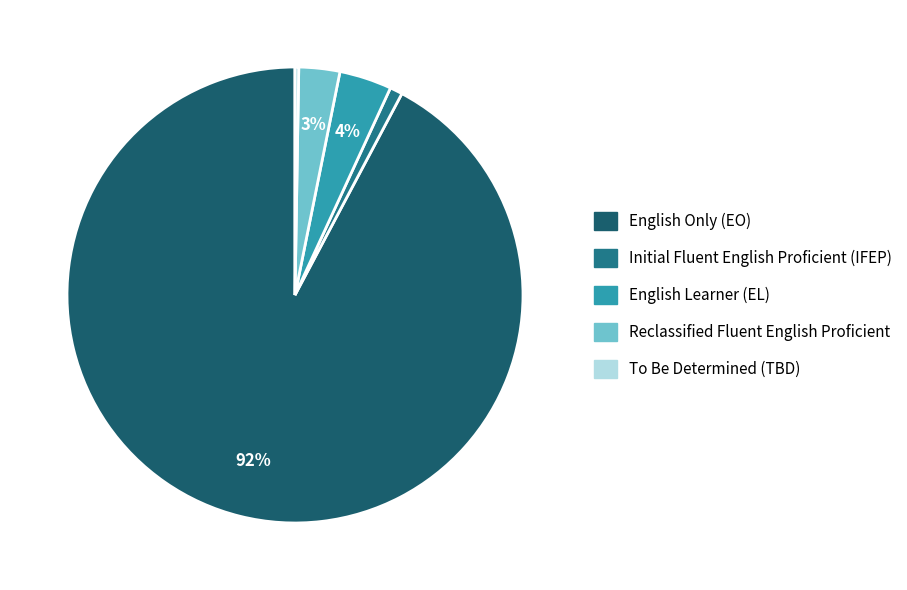

To the nearest percent, what portion does Reclassified Fluent English Proficient represent?

3%